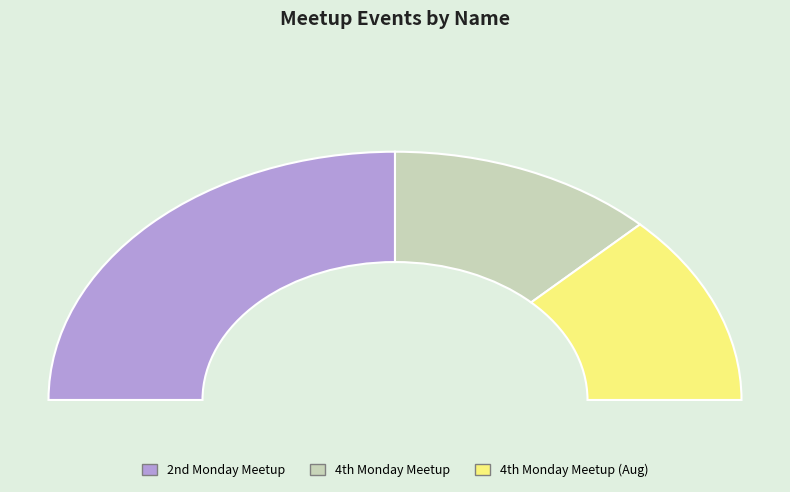

Which category has the biggest portion of the pie?

2nd Monday Meetup